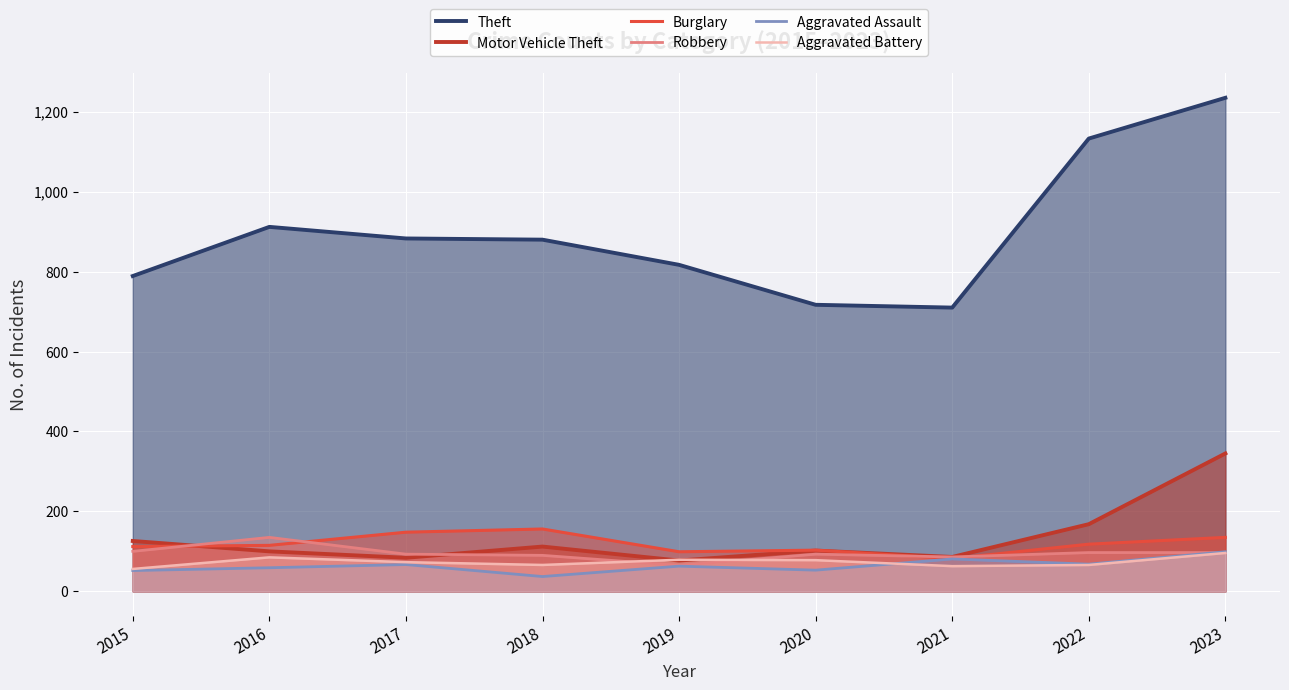

The Aggravated Assault series shows 72 at 2015. True or false?

False